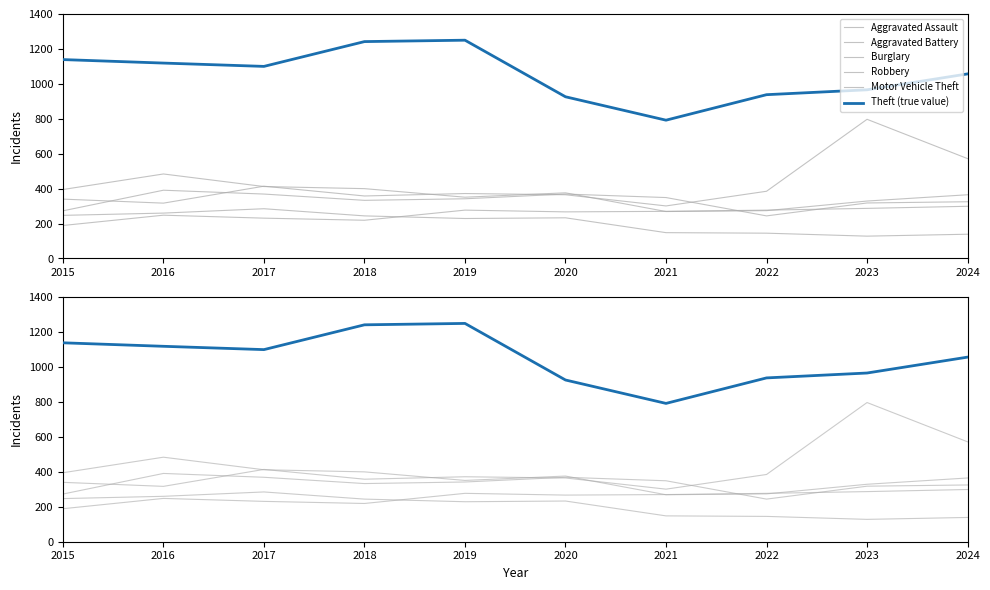

At which category is the sum across all series the highest?

2023